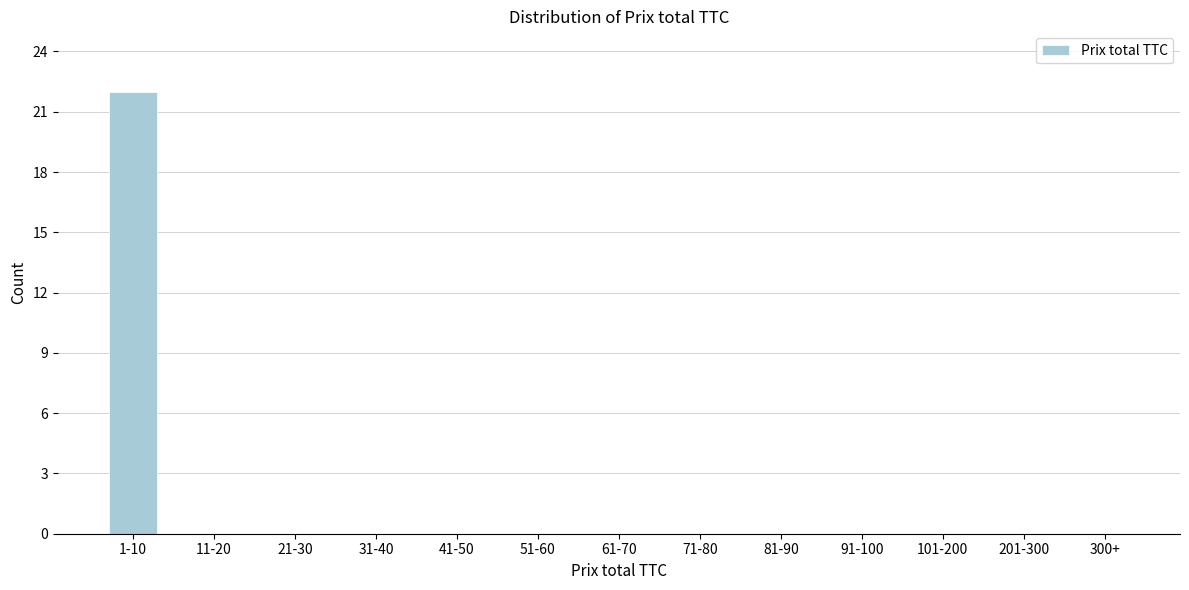

Reading left to right, what are all the values shown in this chart?

1-10=22	11-20=0	21-30=0	31-40=0	41-50=0	51-60=0	61-70=0	71-80=0	81-90=0	91-100=0	101-200=0	201-300=0	300+=0